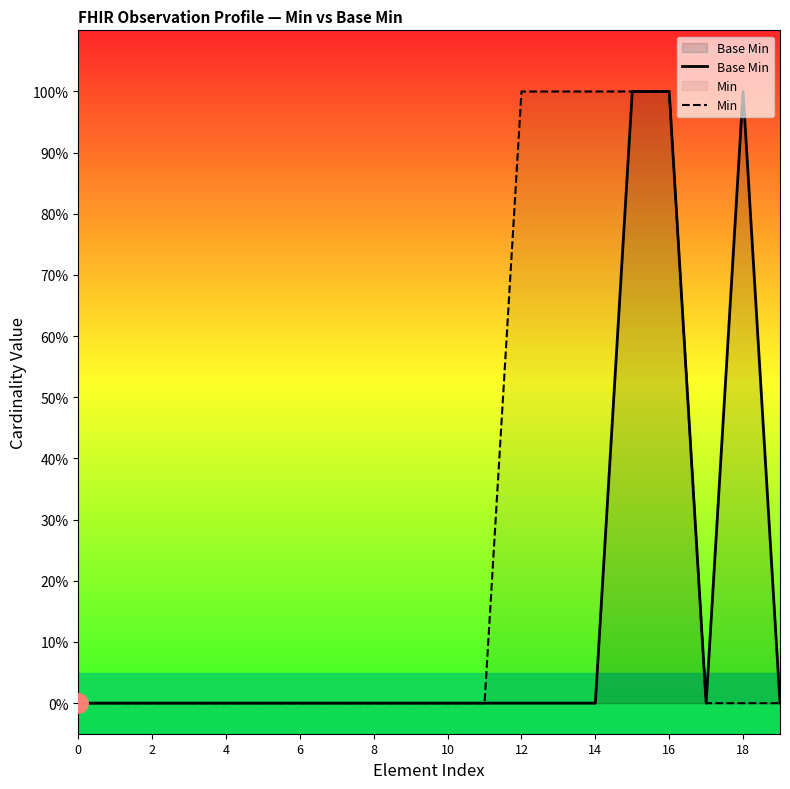

Count the number of categories in the chart.

20